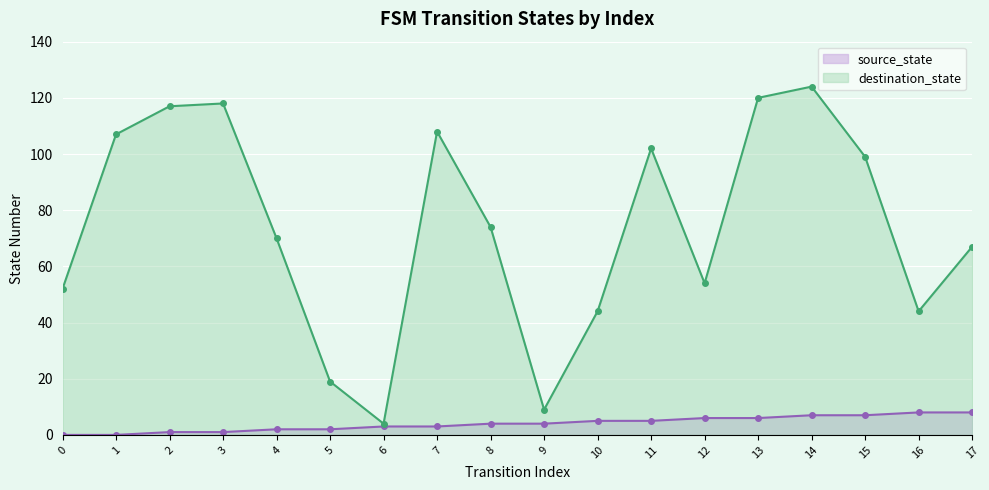

Is the value of destination_state at 7 greater than the value of source_state at 0?

Yes